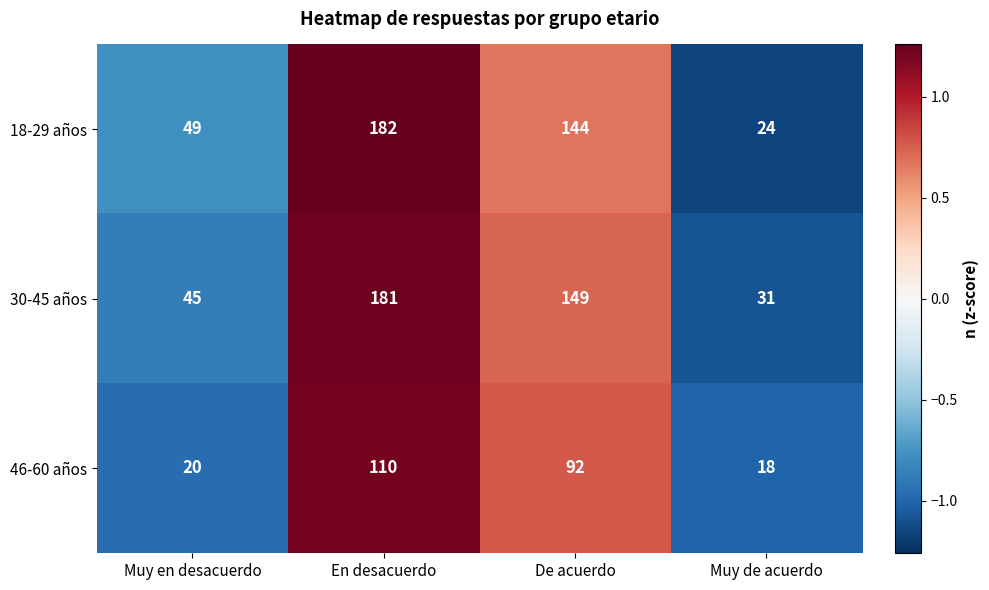

Which series has the largest range (max minus min)?

18-29 años